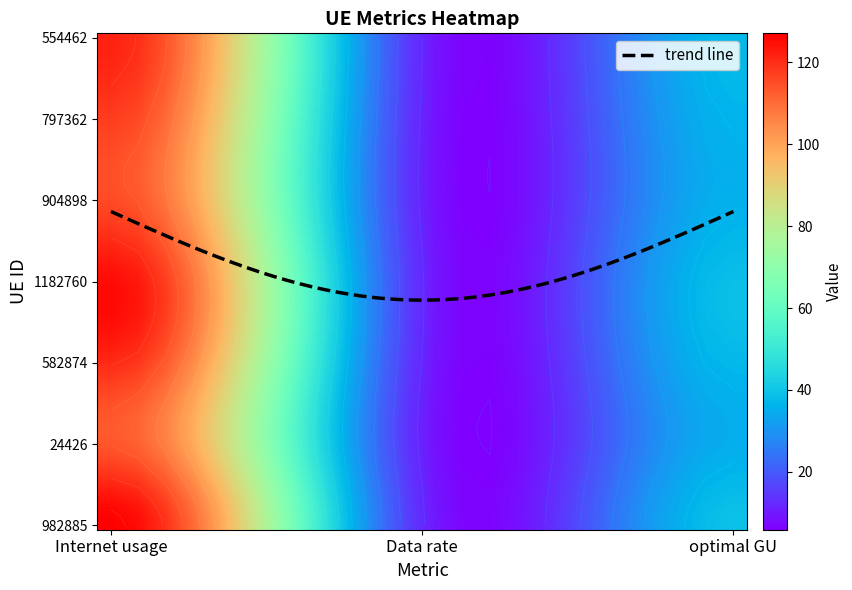

The value of 982885 at optimal GU is 58.0. True or false?

False